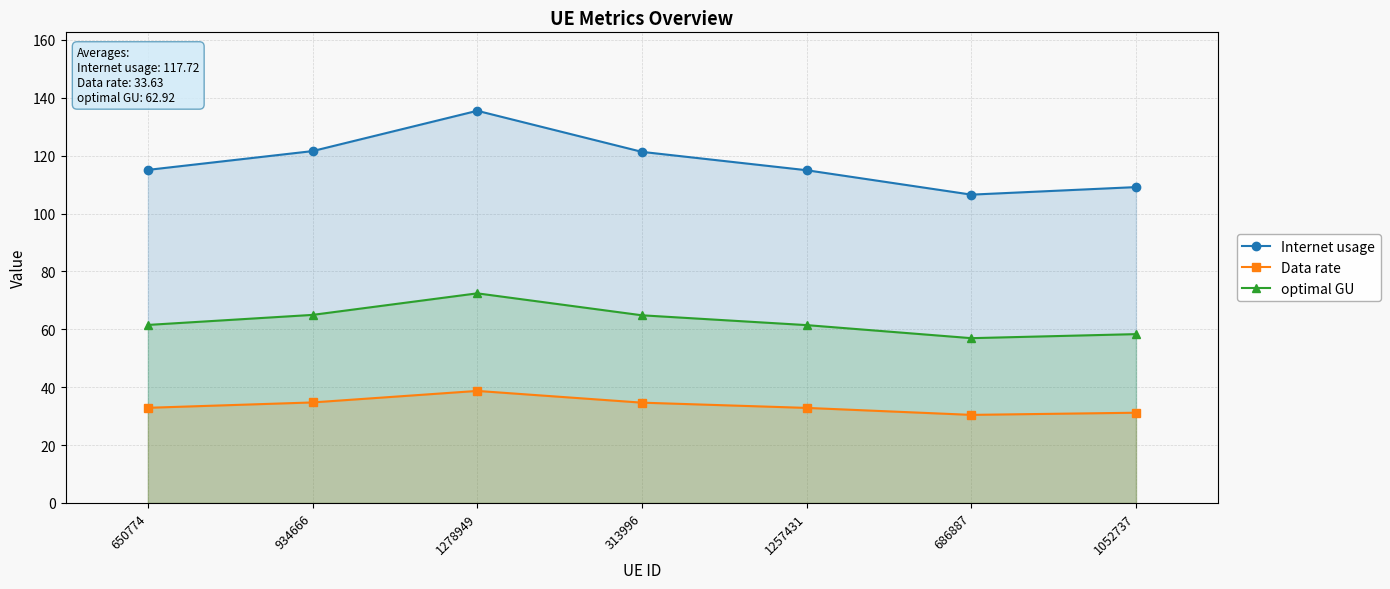

What is the difference between the maximum and second lowest values in the Internet usage series?

26.4